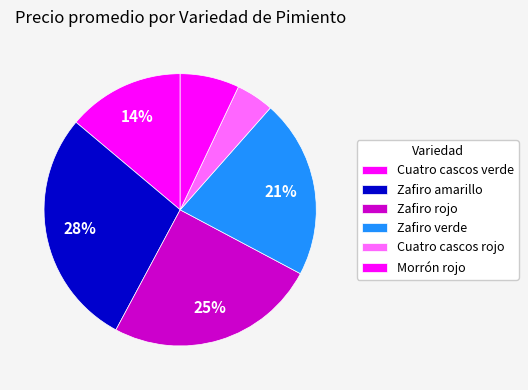

Is there any slice that represents more than half of the pie?

No